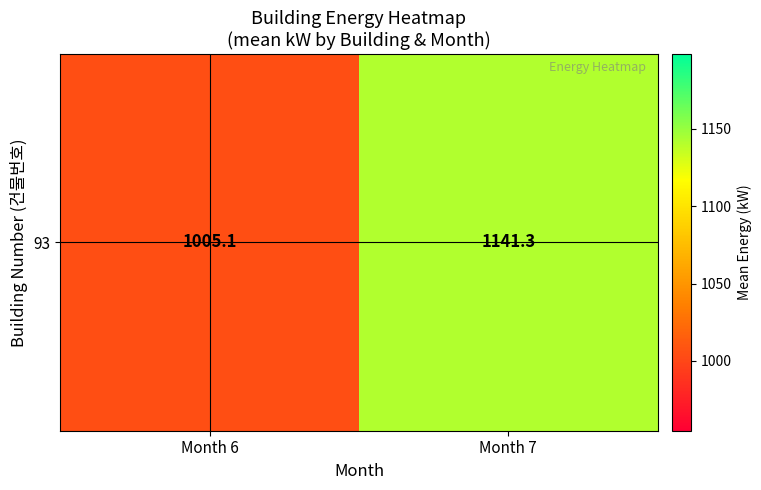

True or false: the data shows 1005.1 at Month 6.

True